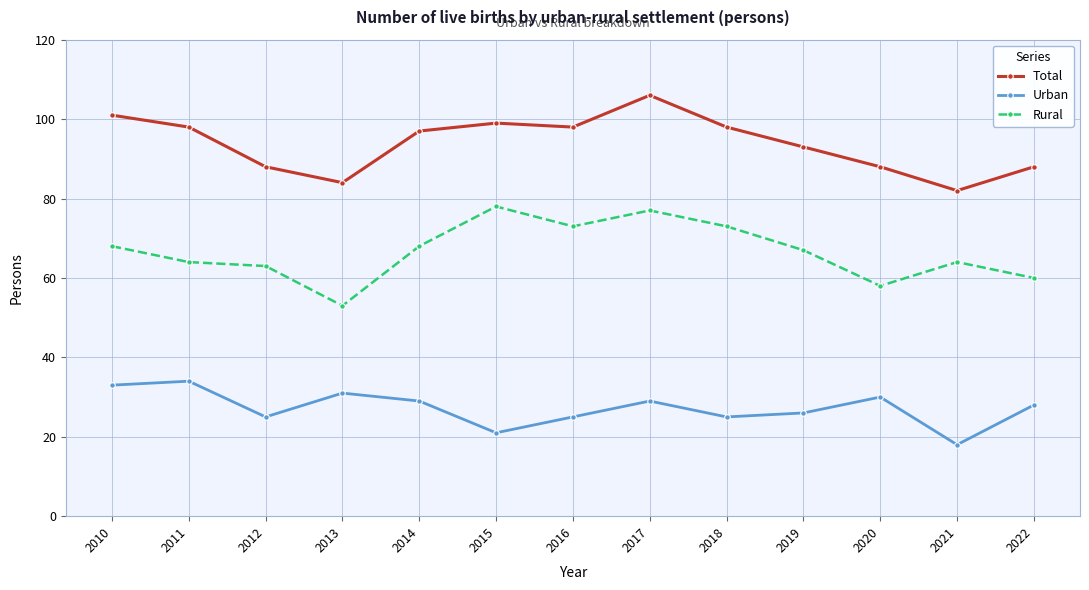

The value of Total at 2012 is 60. True or false?

False